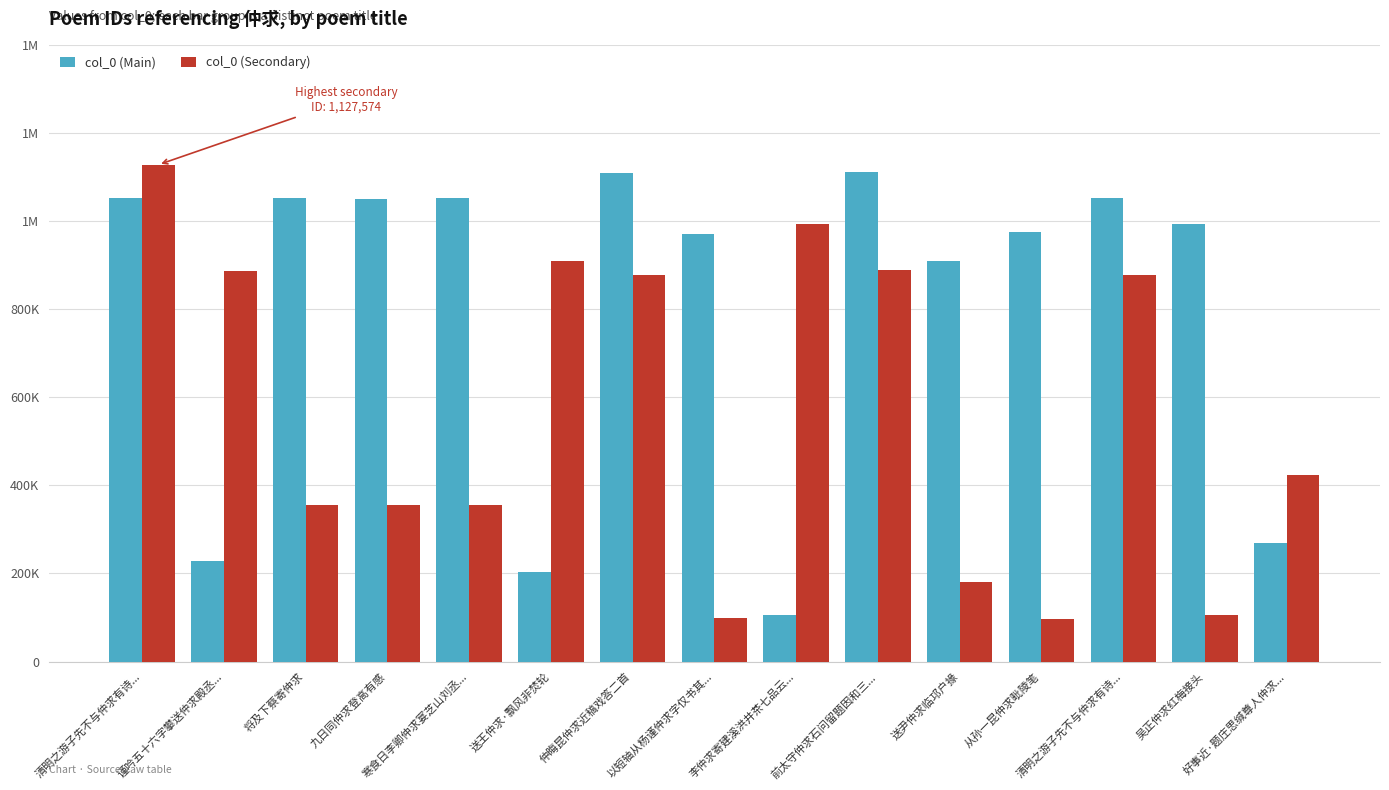

Does the chart contain any negative values?

No